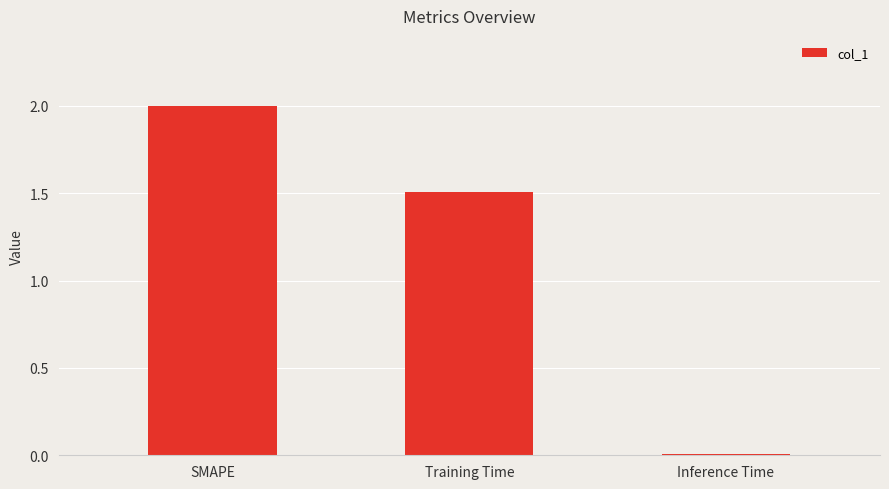

What is the label of the 2nd bar from the left?

Training Time